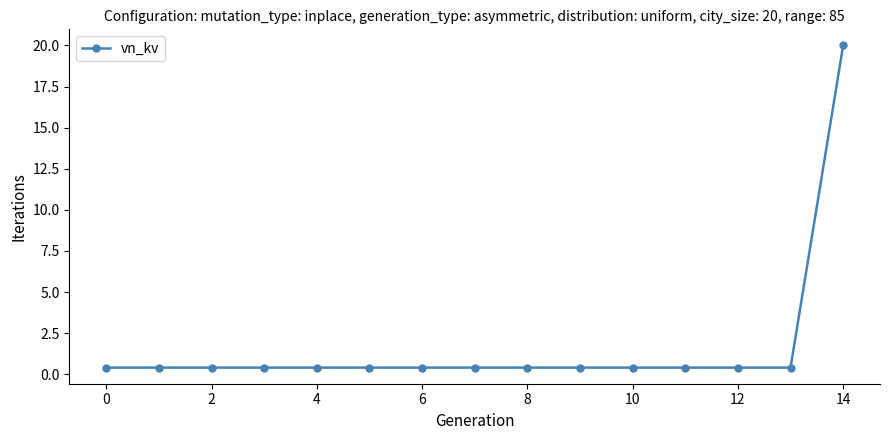

What is the sum of all values?

25.6